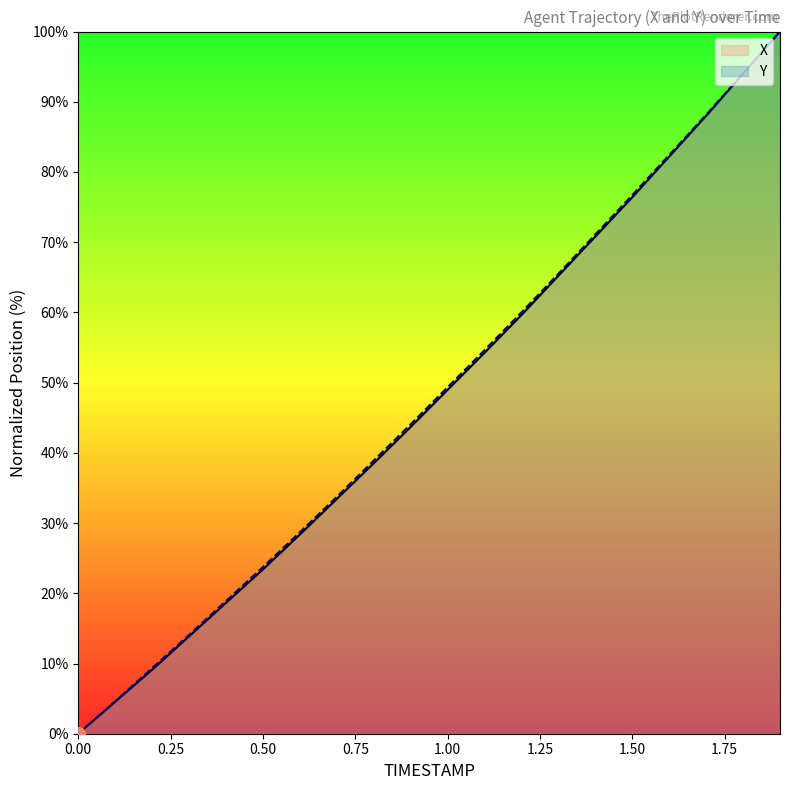

The value of Y at 0.00 is 0.0. True or false?

True